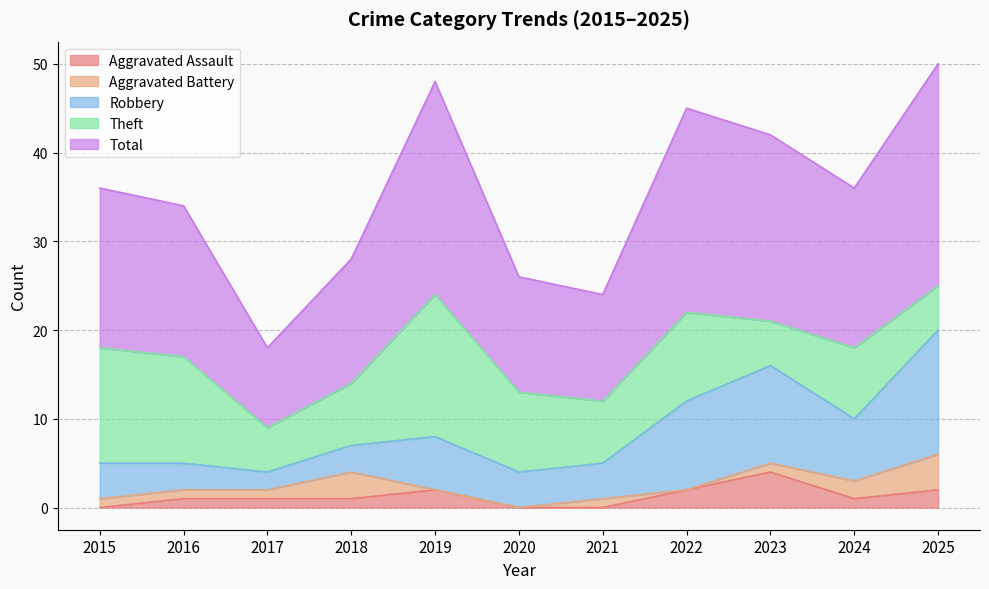

Reading right to left, what are all the values shown in this chart?

Aggravated Assault: 2	1	4	2	0	0	2	1	1	1	0
Aggravated Battery: 4	2	1	0	1	0	0	3	1	1	1
Robbery: 14	7	11	10	4	4	6	3	2	3	4
Theft: 5	8	5	10	7	9	16	7	5	12	13
Total: 25	18	21	23	12	13	24	14	9	17	18